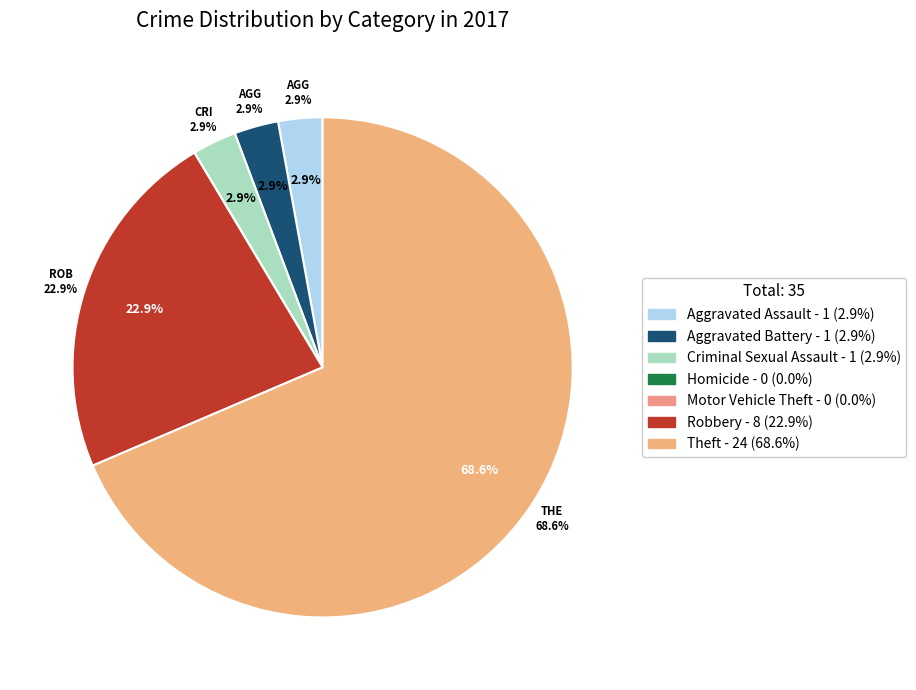

What portion of the pie excludes Aggravated Assault?

97.1%